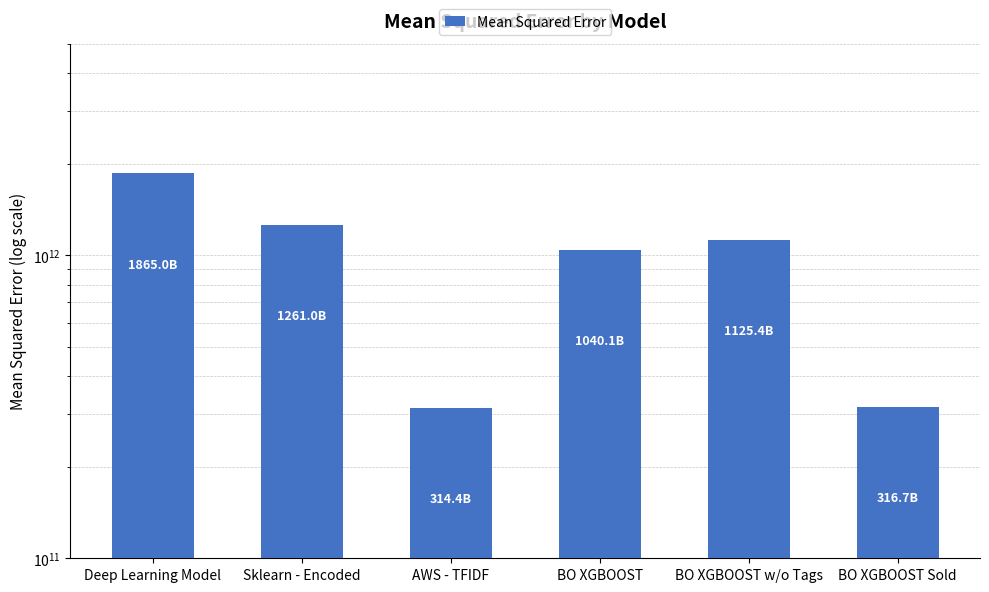

What is the label of the 1st bar from the left?

Deep Learning Model